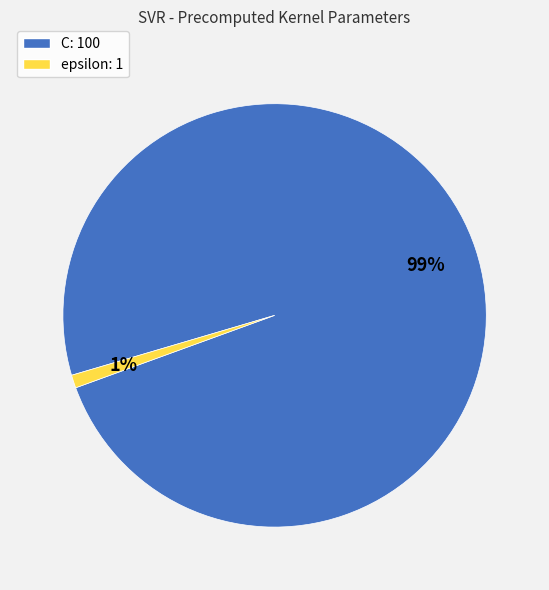

Between epsilon and C, which is larger?

C